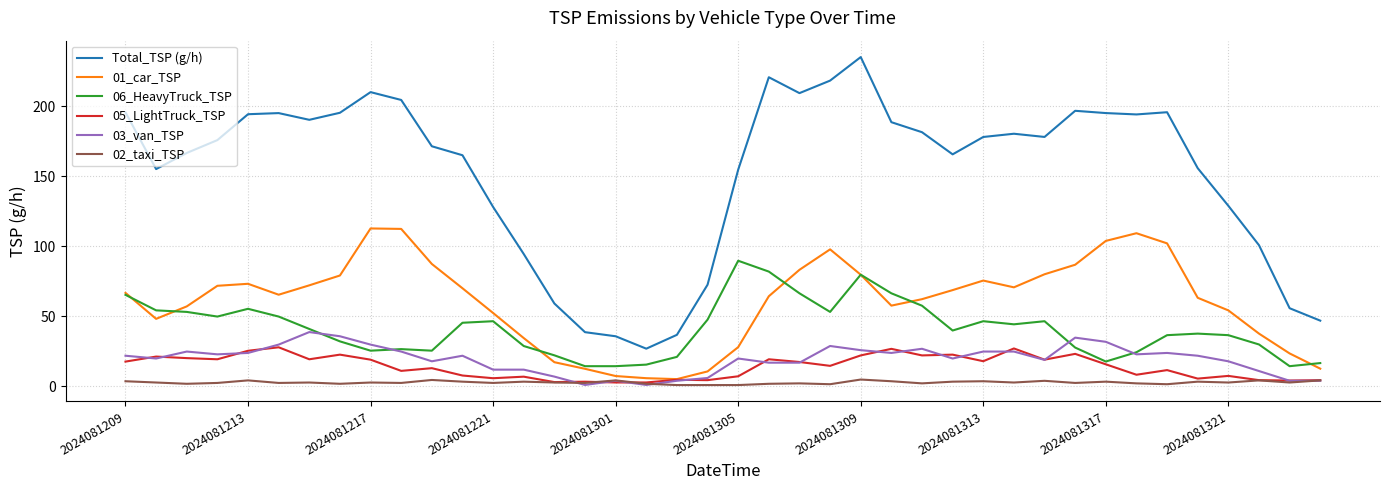

True or false: Total_TSP (g/h) and 03_van_TSP cross at least once.

False